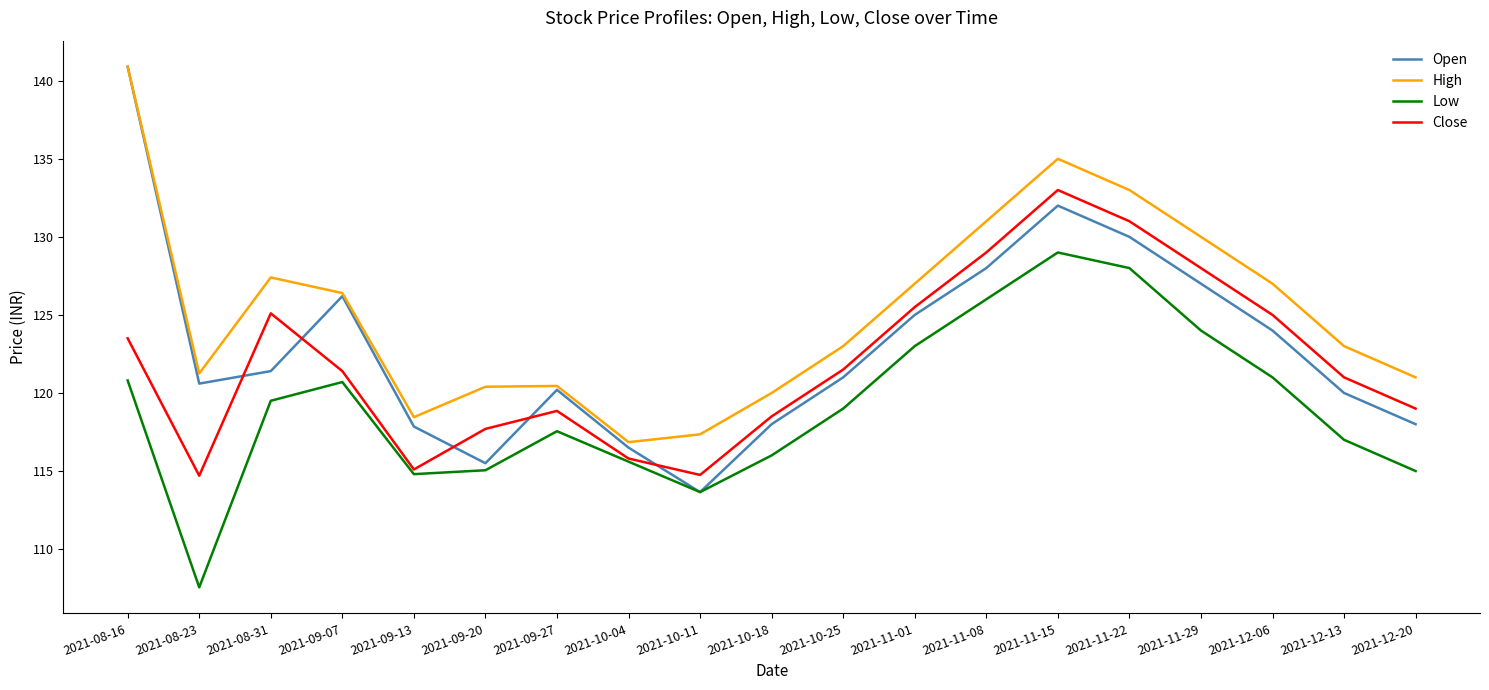

How many series are shown in this chart?

4